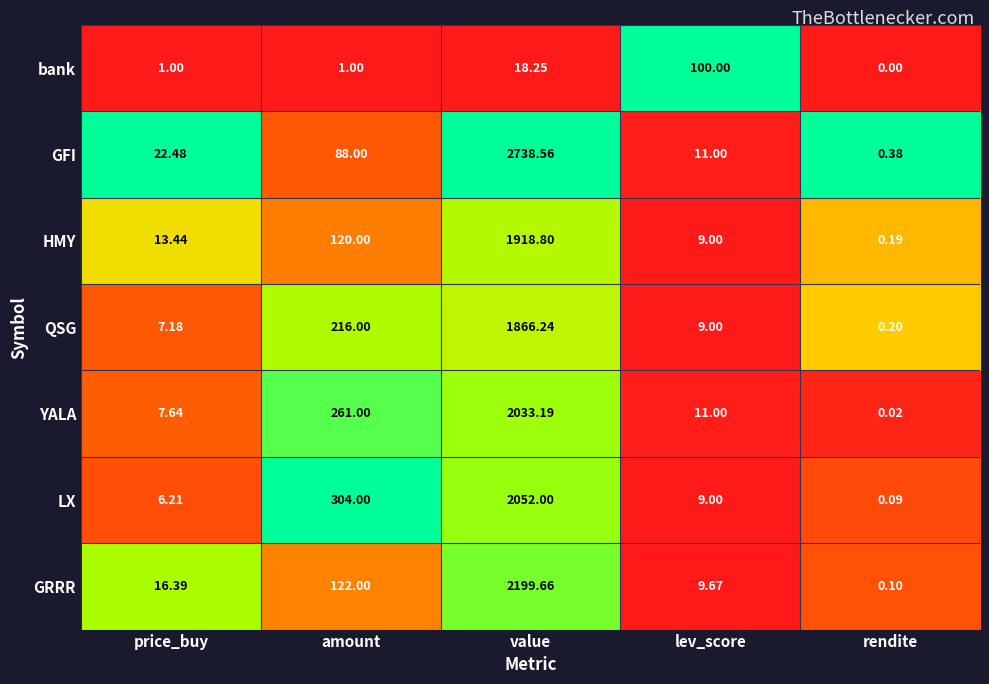

Which category has the lowest value across all series?

rendite